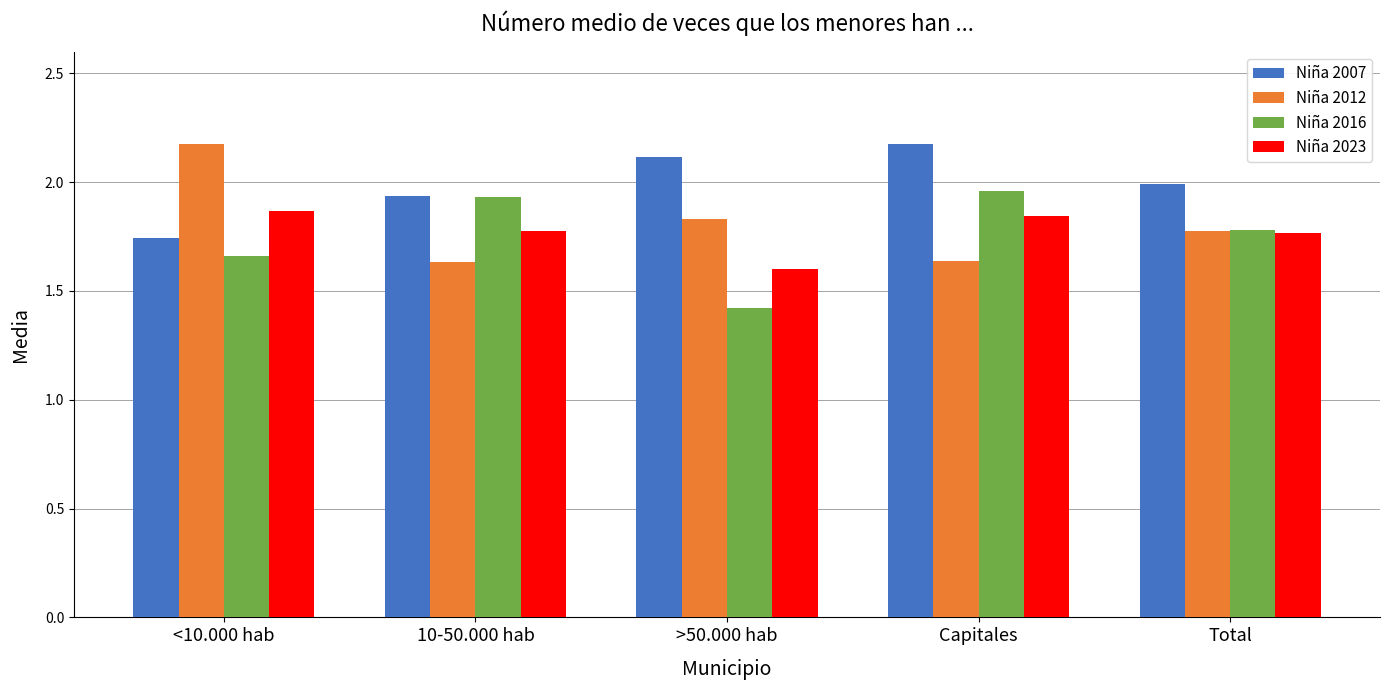

Where is Niña 2023 nearest to the value 1?

>50.000 hab